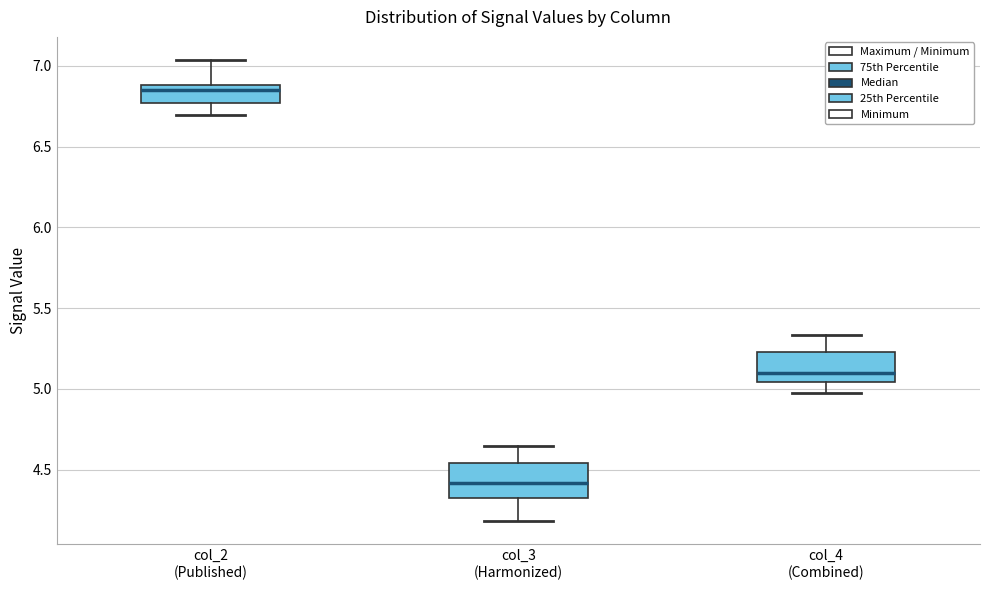

Where does the upper whisker of the box for col_3 (Harmonized) end on the y-axis? The values are not printed on the chart, so give them approximately, as read against the axis.

4.65